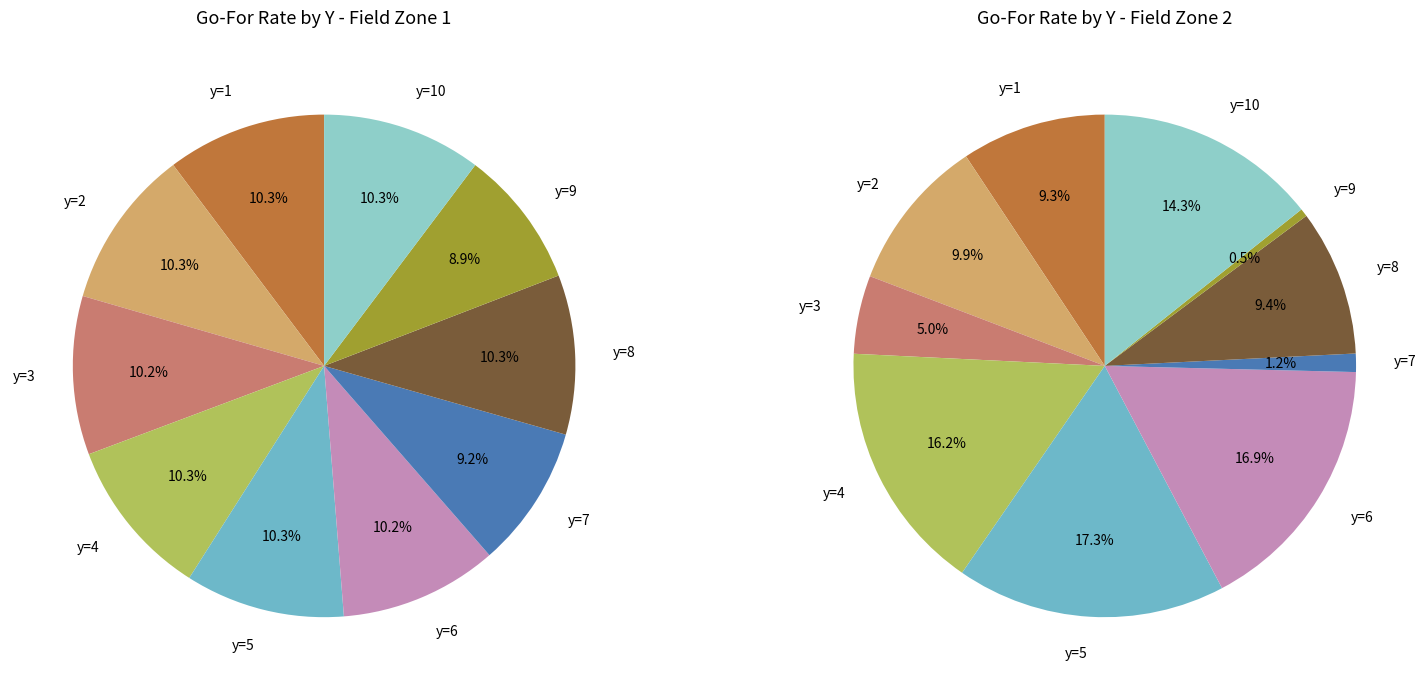

Does y=5 account for over 50% of the chart?

No